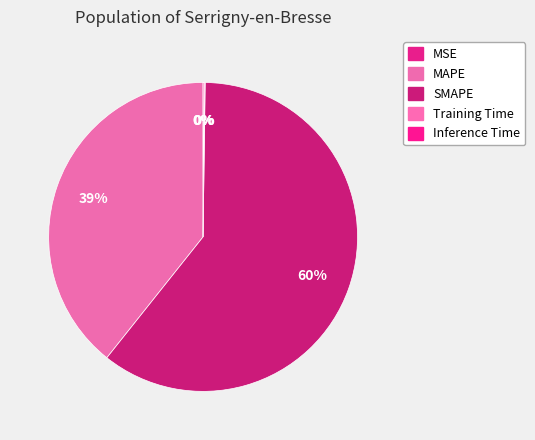

Rank the categories by value from highest to lowest.

SMAPE, MAPE, Inference Time, Training Time, MSE